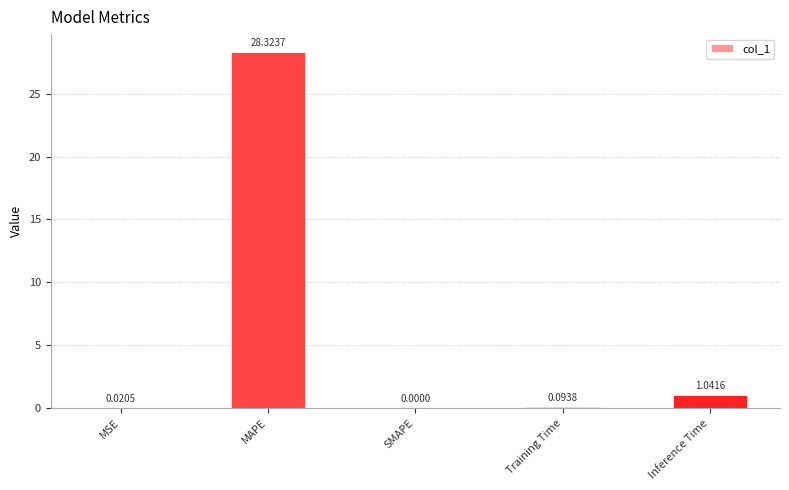

At which label is the value closest to 14?

Inference Time